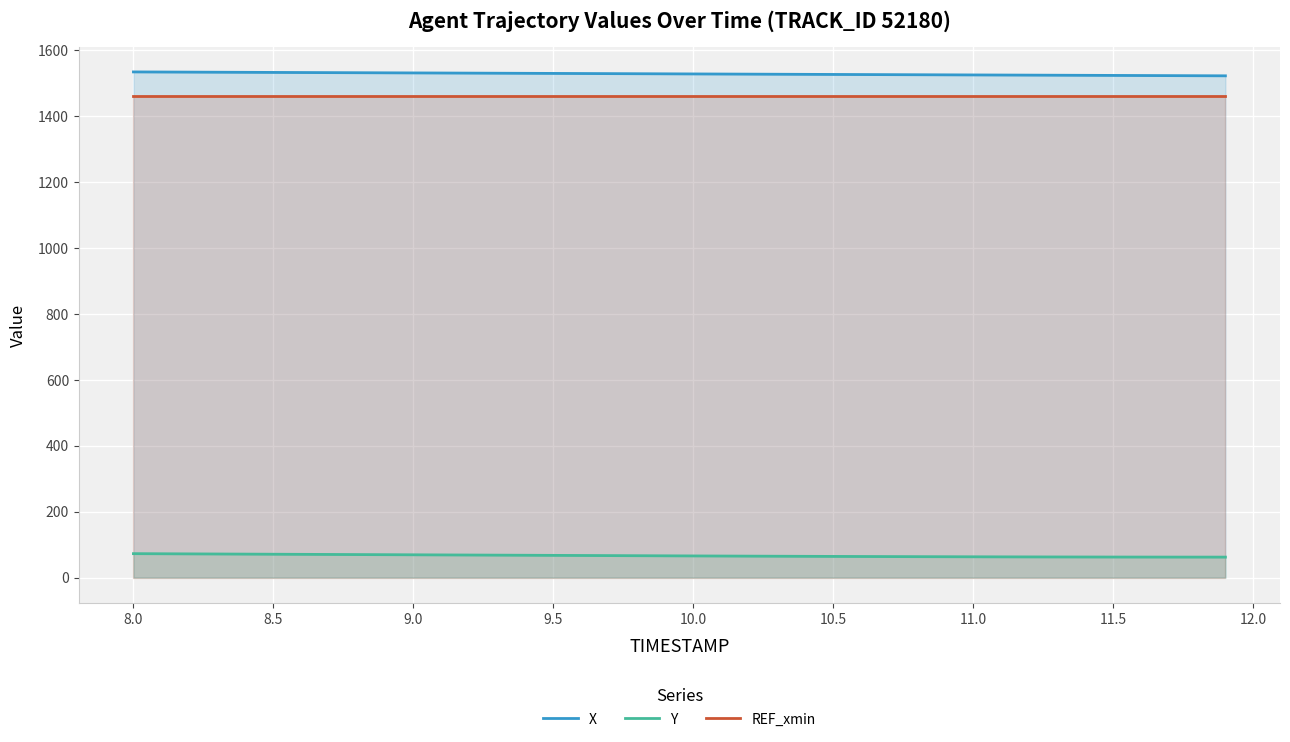

What is the greatest value displayed?

1533.9